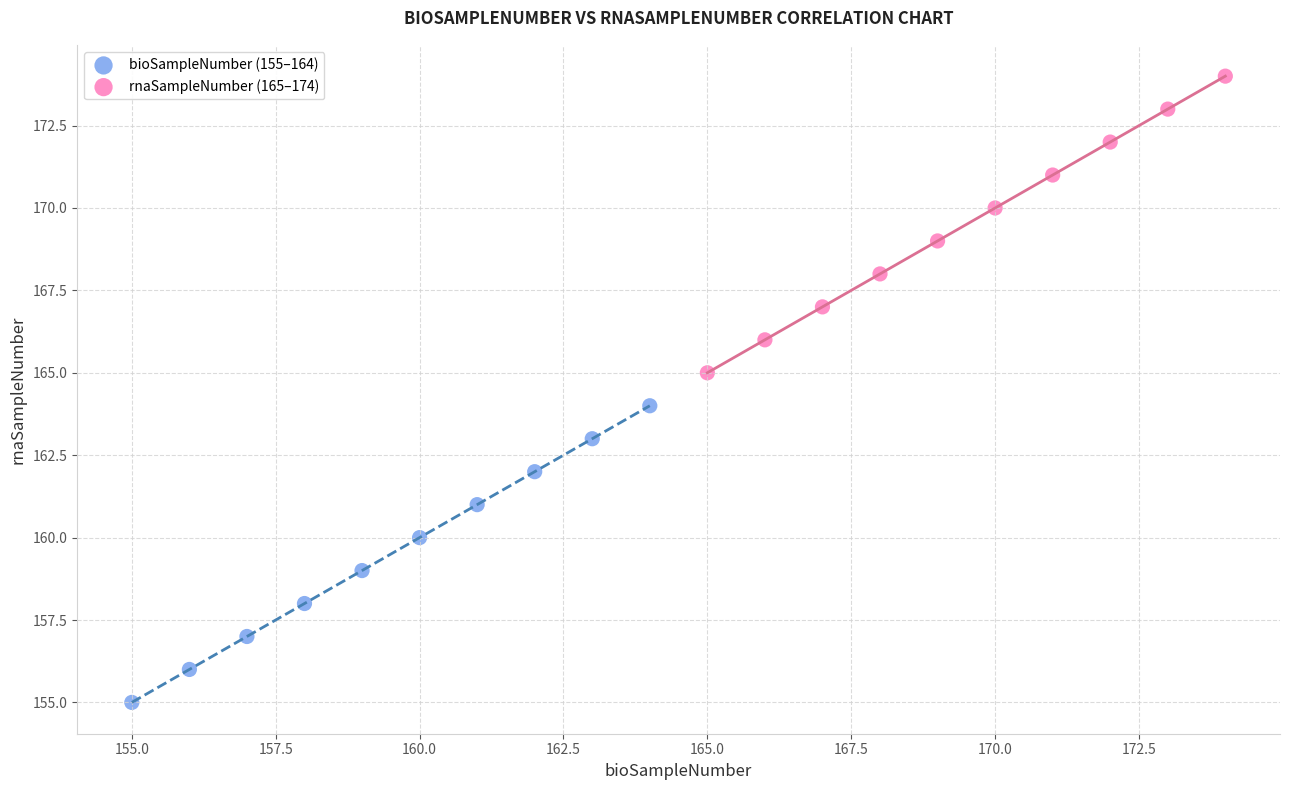

Which series reaches the maximum Y coordinate?

rnaSampleNumber (165–174)